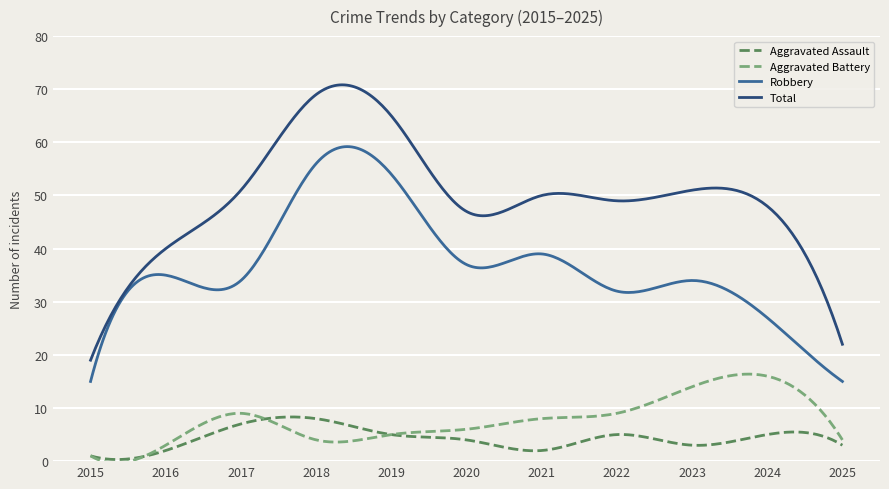

True or false: Total and Aggravated Assault cross at least once.

False